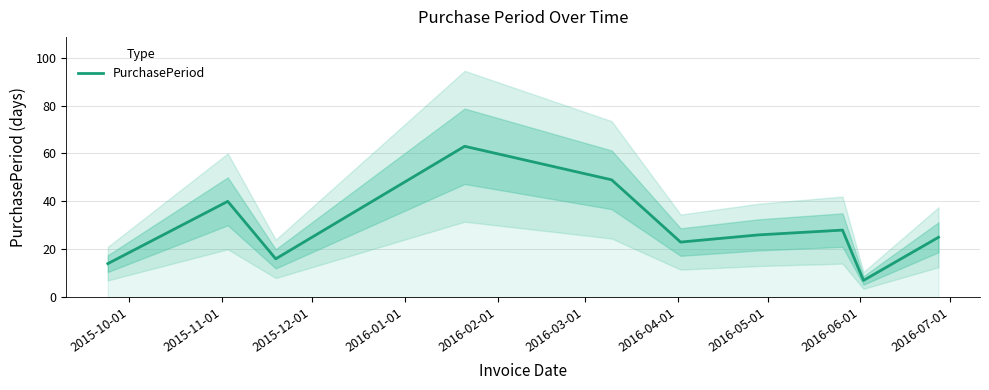

What is the maximum value for PurchasePeriod?

63